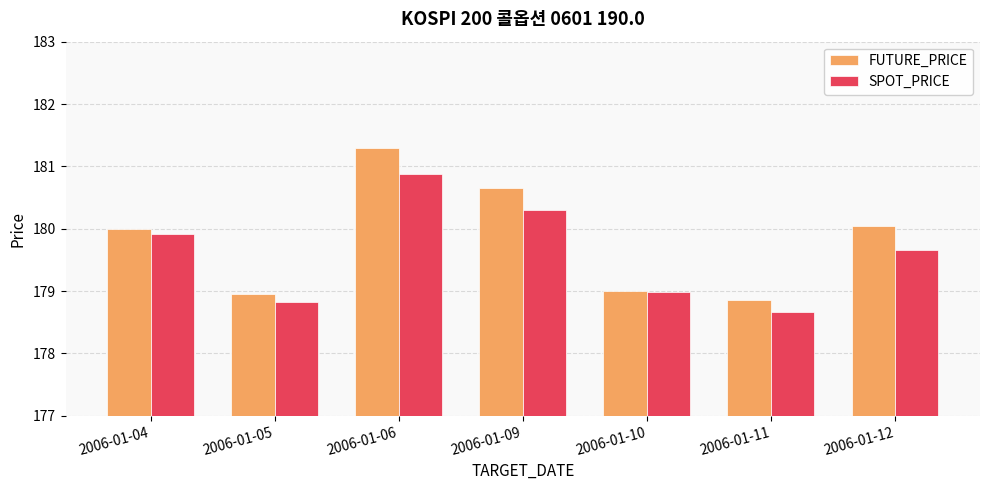

What is the value of the FUTURE_PRICE bar at the 7th from the left?

180.1